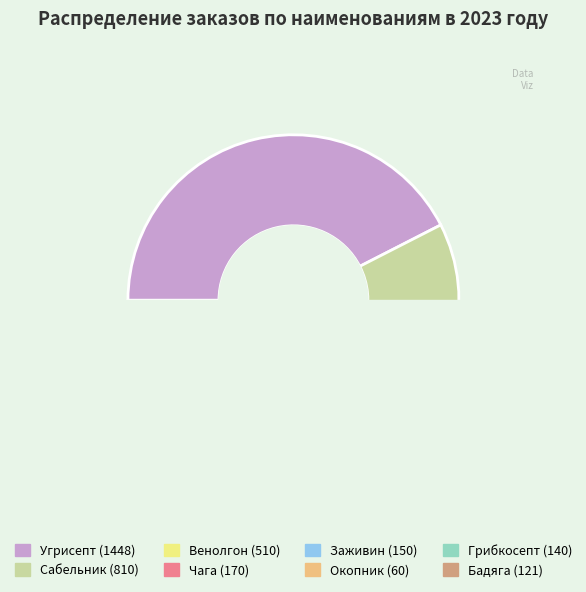

To the nearest percent, what percentage of the pie is Бадяга?

4%